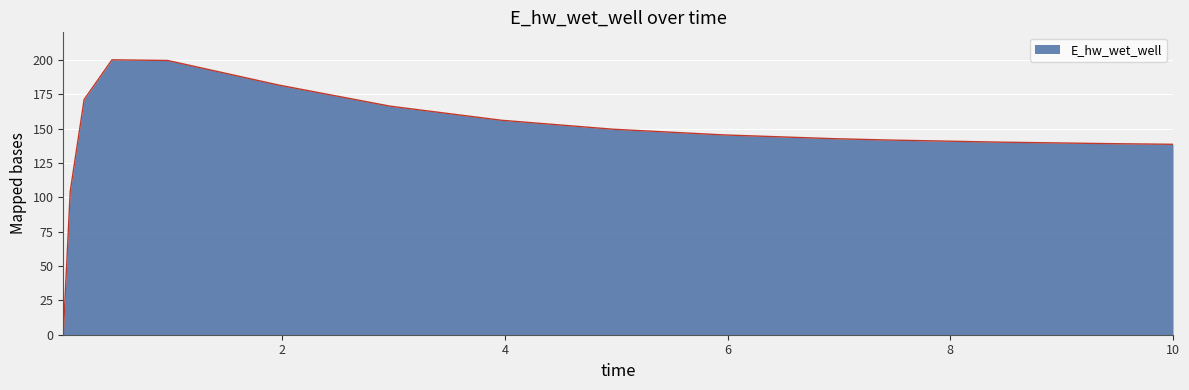

What is the greatest value displayed?

200.0